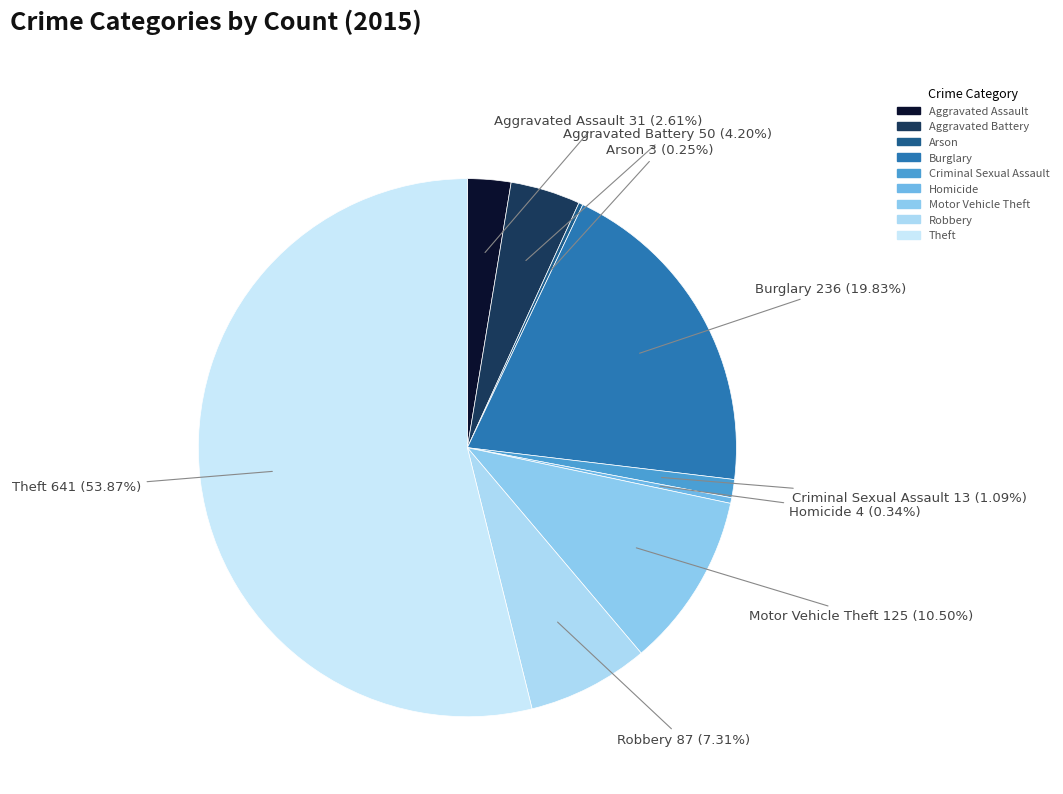

Which slice is the largest?

Theft